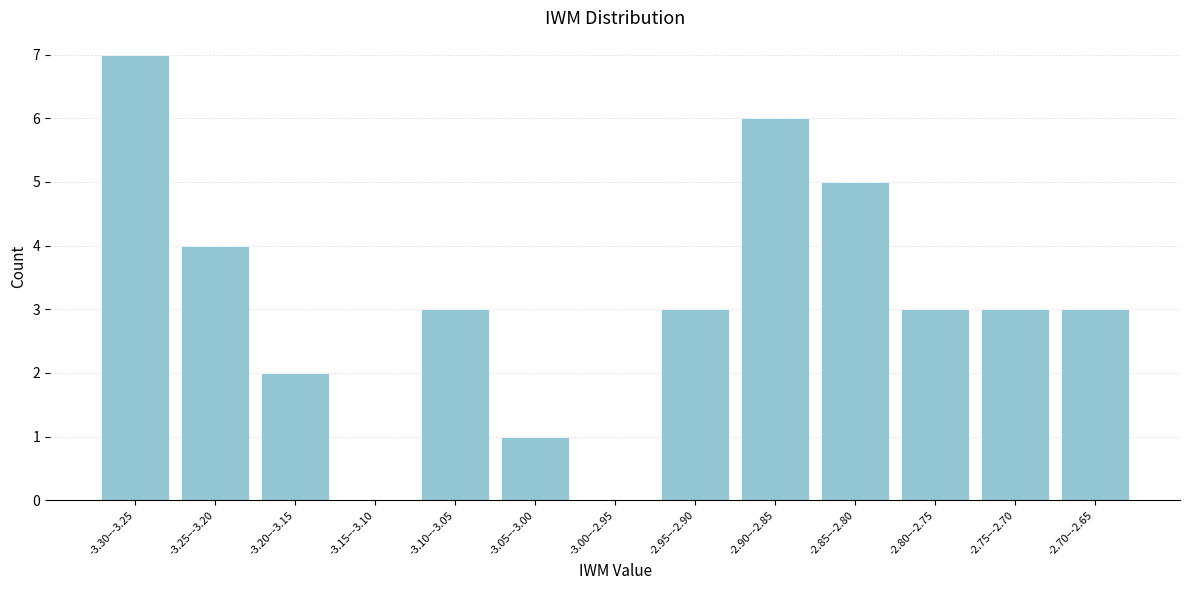

Reading left to right, transcribe all the data shown in this chart.

-3.30–-3.25=7	-3.25–-3.20=4	-3.20–-3.15=2	-3.15–-3.10=0	-3.10–-3.05=3	-3.05–-3.00=1	-3.00–-2.95=0	-2.95–-2.90=3	-2.90–-2.85=6	-2.85–-2.80=5	-2.80–-2.75=3	-2.75–-2.70=3	-2.70–-2.65=3